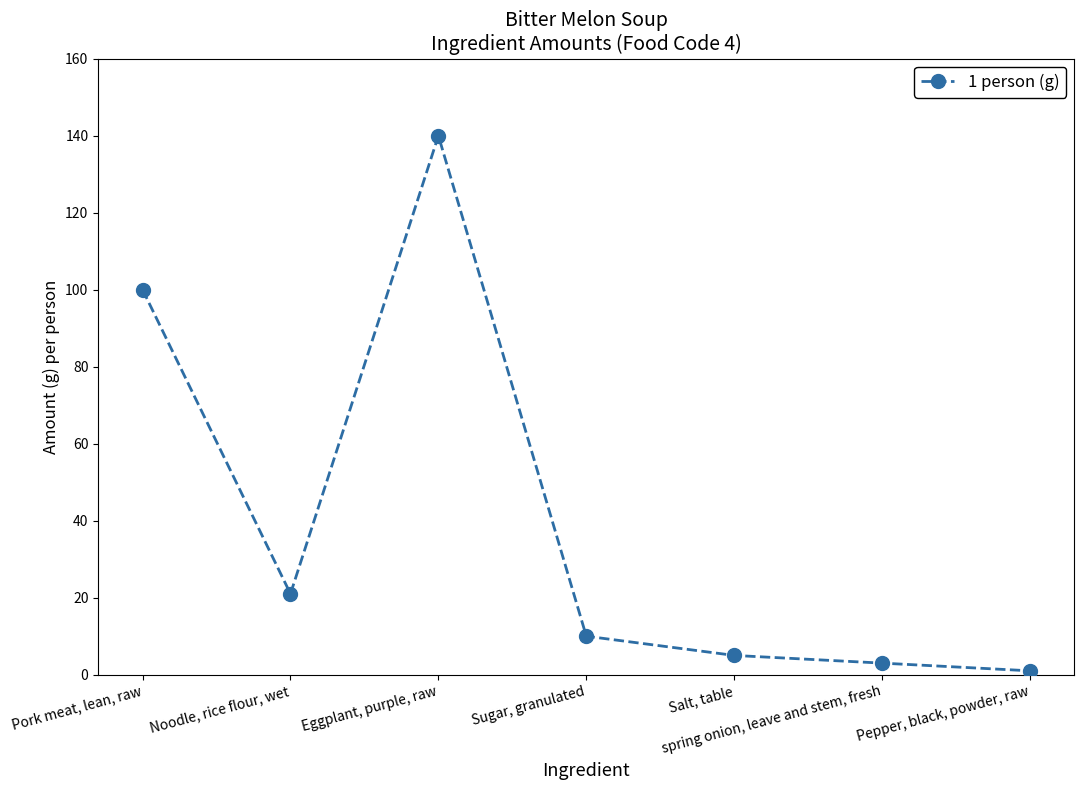

True or false: the data has more than 1 interior local peaks.

False